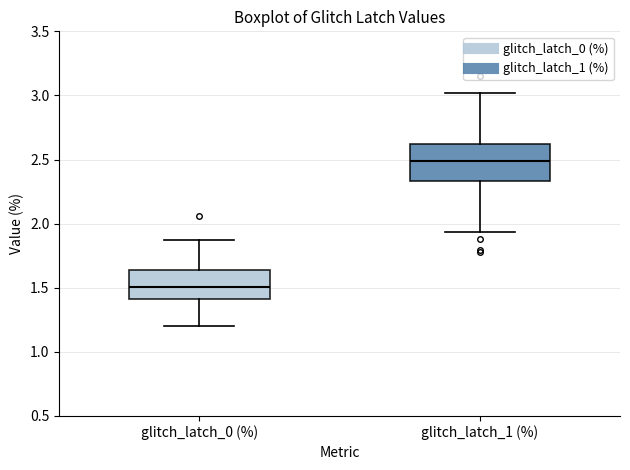

Reading left to right, transcribe this box plot: for each box, give where its median line is, the range the box spans, and where its two whiskers end, as read against the y-axis. The values are not printed on the chart, so give them approximately, as read against the axis.

glitch_latch_0 (%): median 1.50, box 1.40 to 1.65, whiskers 1.20 to 1.90
glitch_latch_1 (%): median 2.50, box 2.35 to 2.60, whiskers 1.95 to 3.00